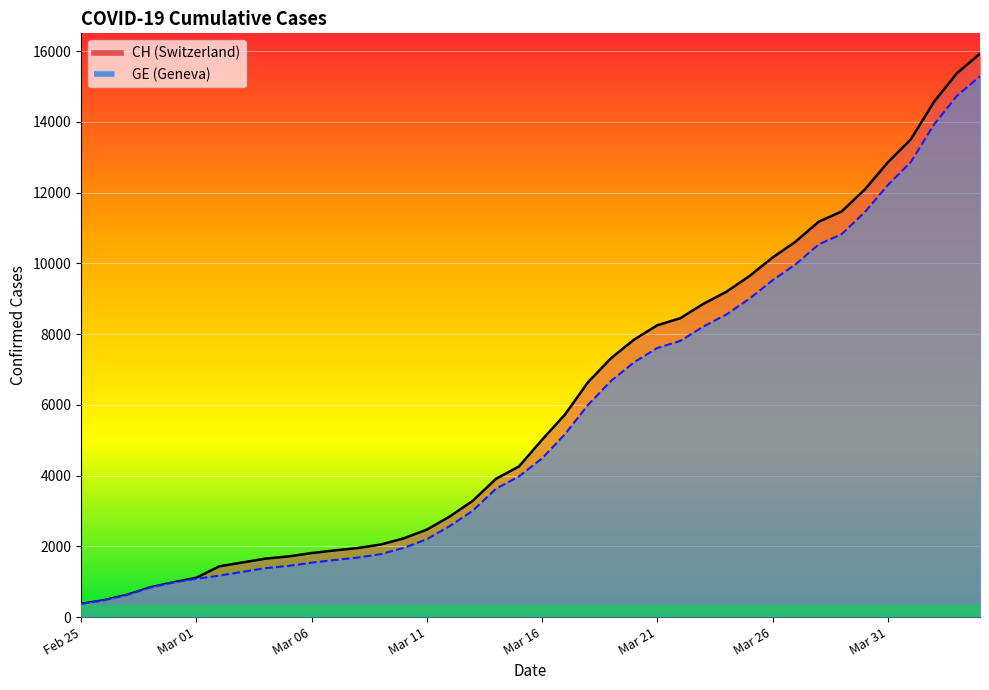

At Mar 26, list the series in order from smallest to largest.

GE, CH